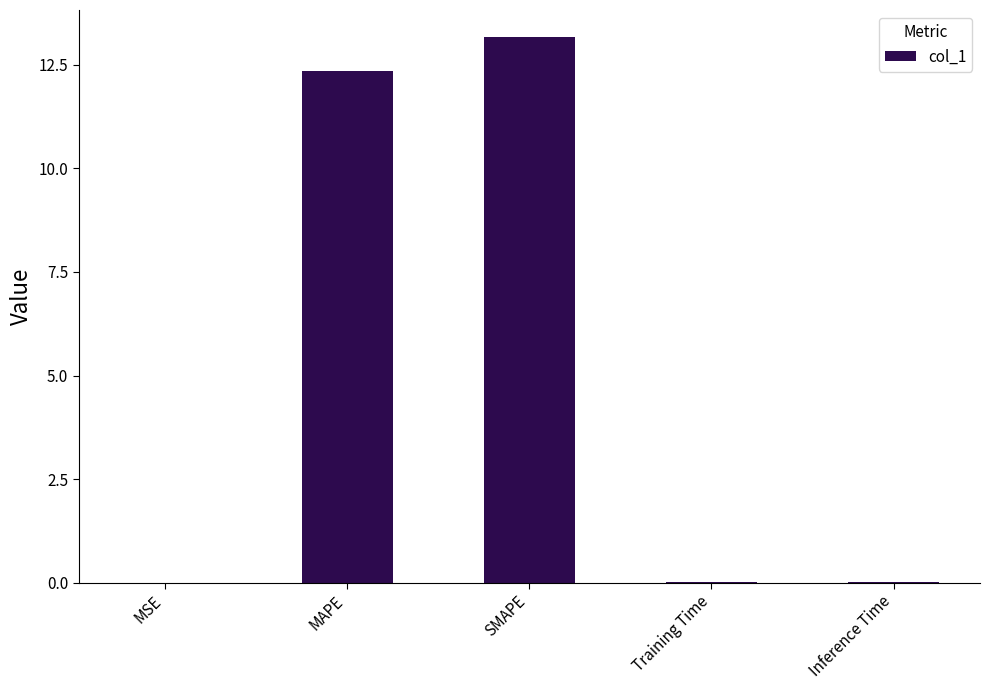

What is the sum of all values?

25.5